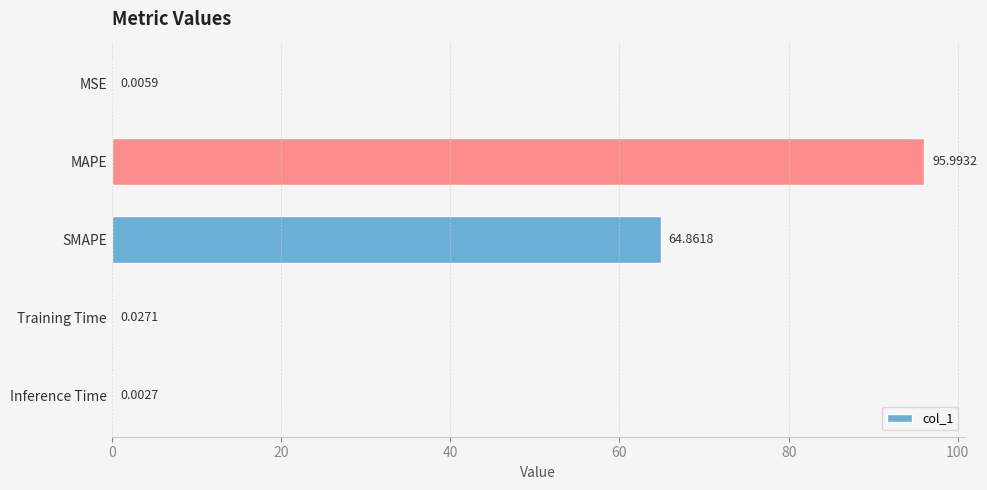

Between MSE and Inference Time, which is larger?

MSE